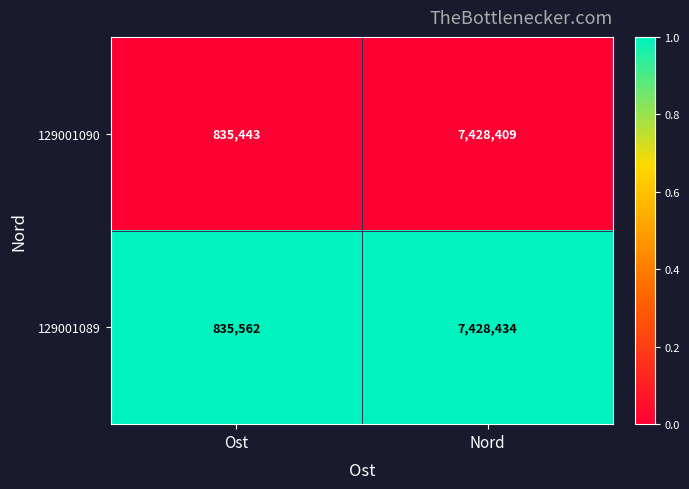

What is the approximate value of 129001090 at Ost, to the nearest 100?

835400